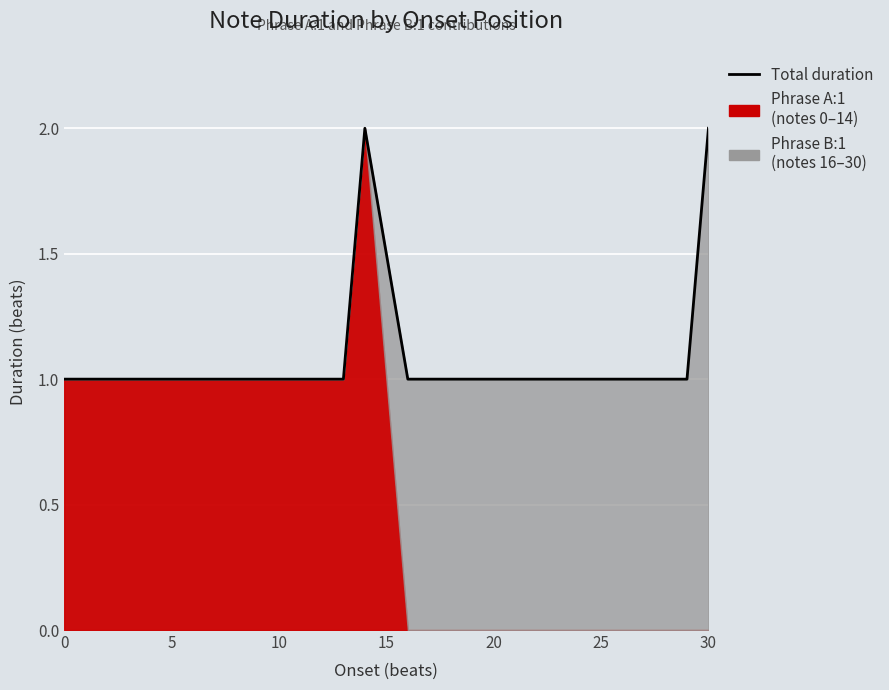

The chart shows a value of 0 at 16. True or false?

False